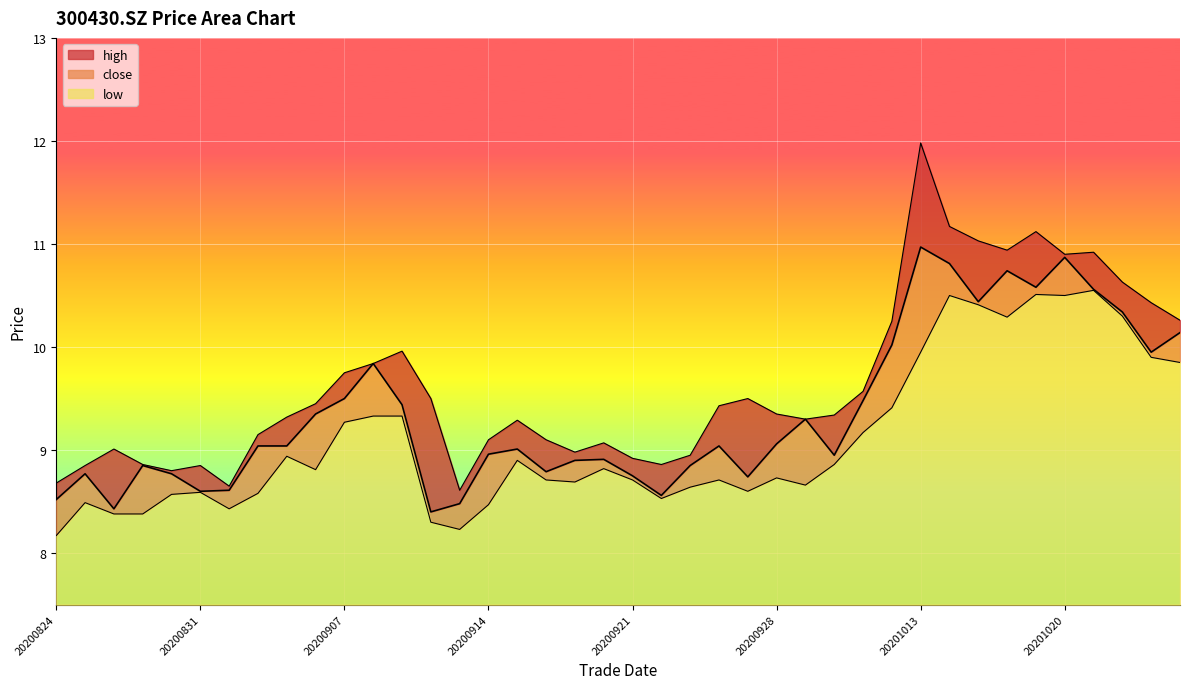

How many interior local valleys does the close series have?

10